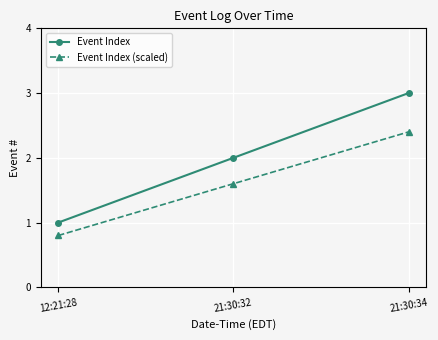

Is it true that Event Index equals 2.0 at 21:30:32?

True